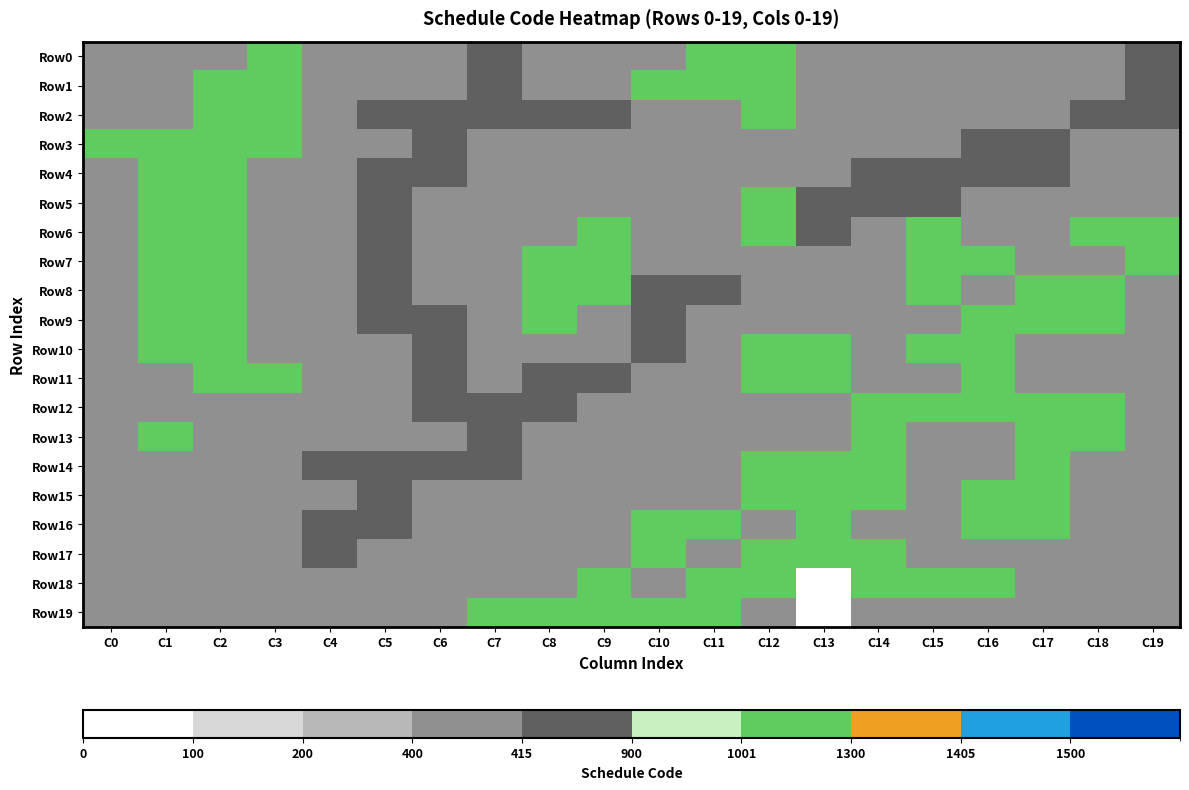

At which category does the chart reach its minimum across all series?

C13